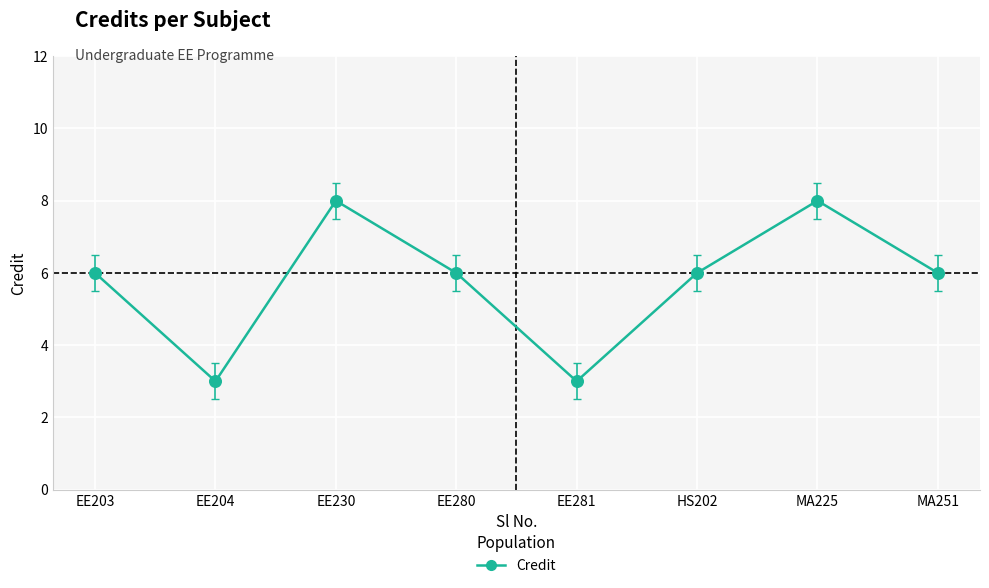

Approximately how many times larger is the value at MA225 compared to EE203?

1.3